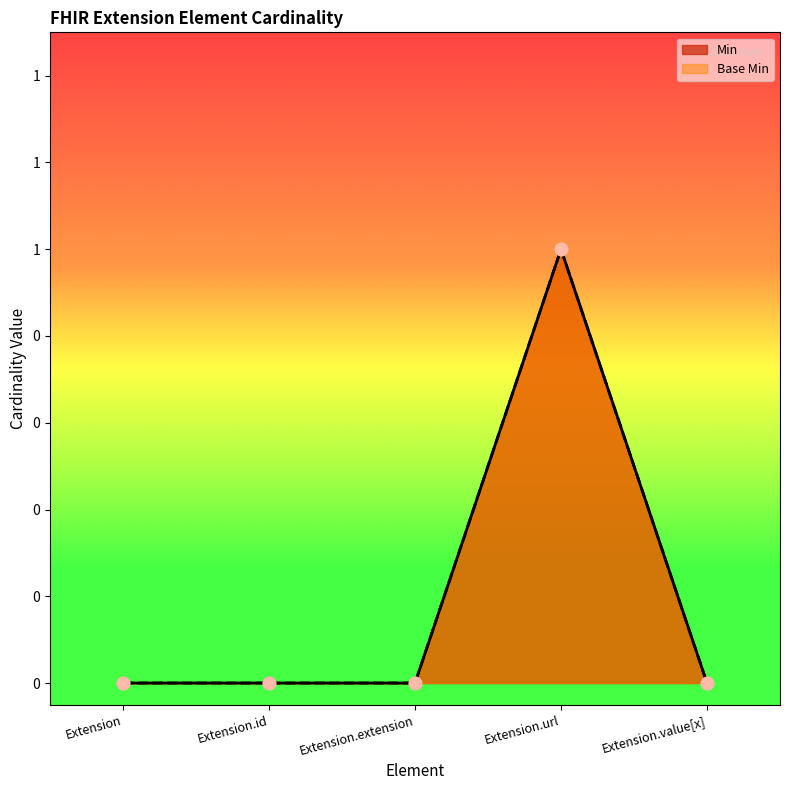

Which series contains the lowest Y value?

Min